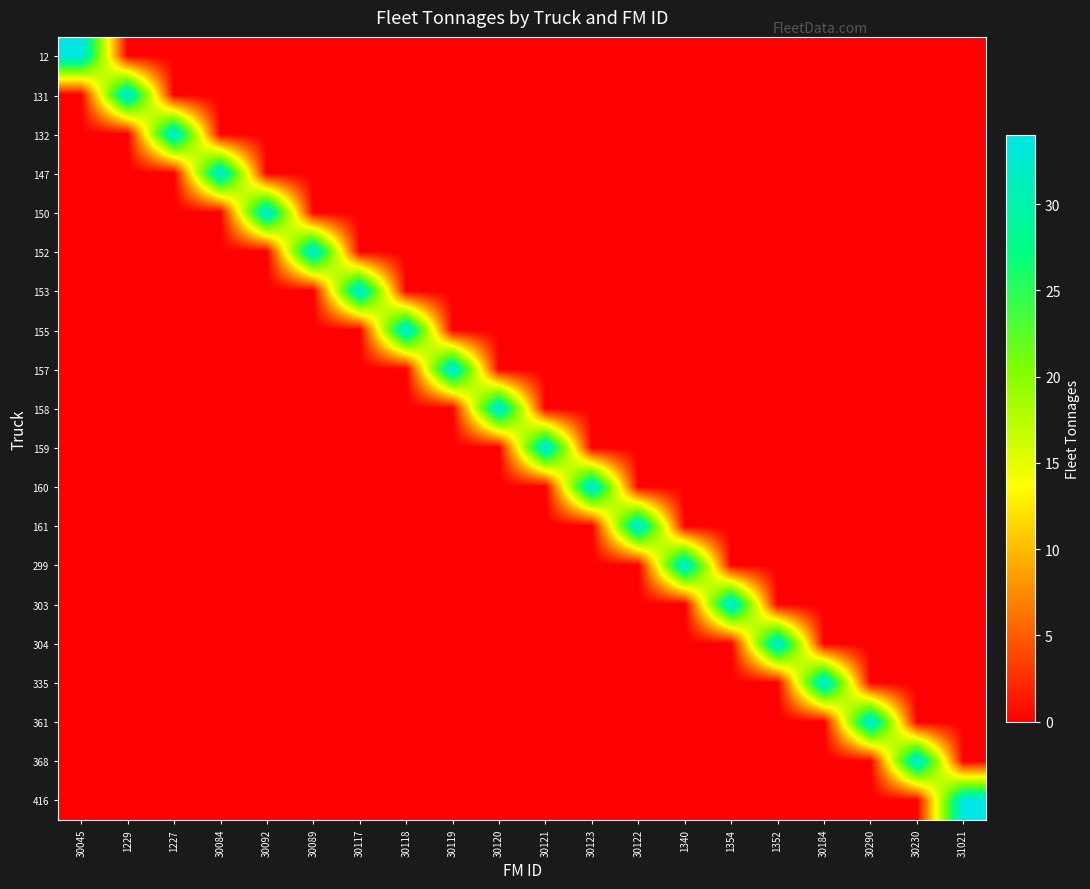

What is the maximum value shown in the chart?

34